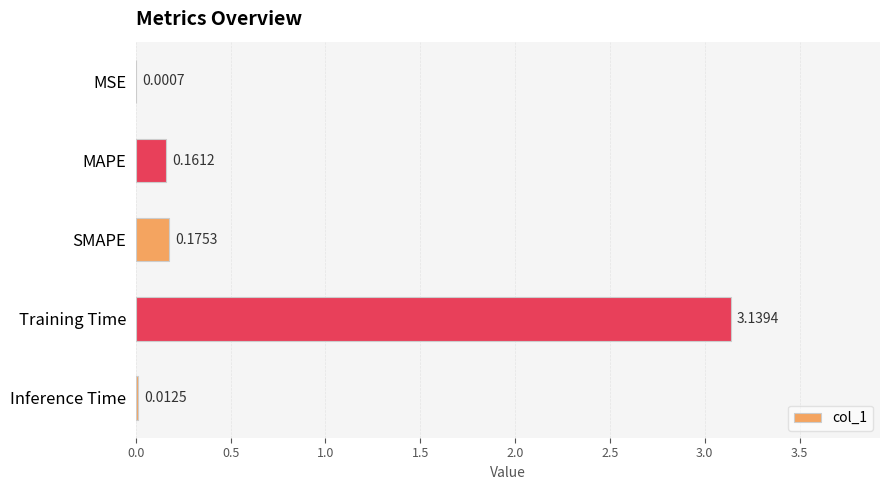

What is the sum of all values?

3.5